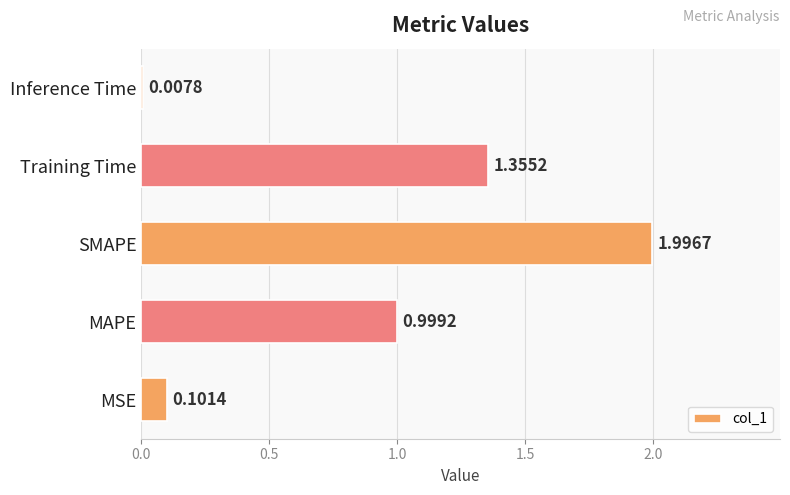

Rank the categories by value from lowest to highest.

Inference Time, MSE, MAPE, Training Time, SMAPE